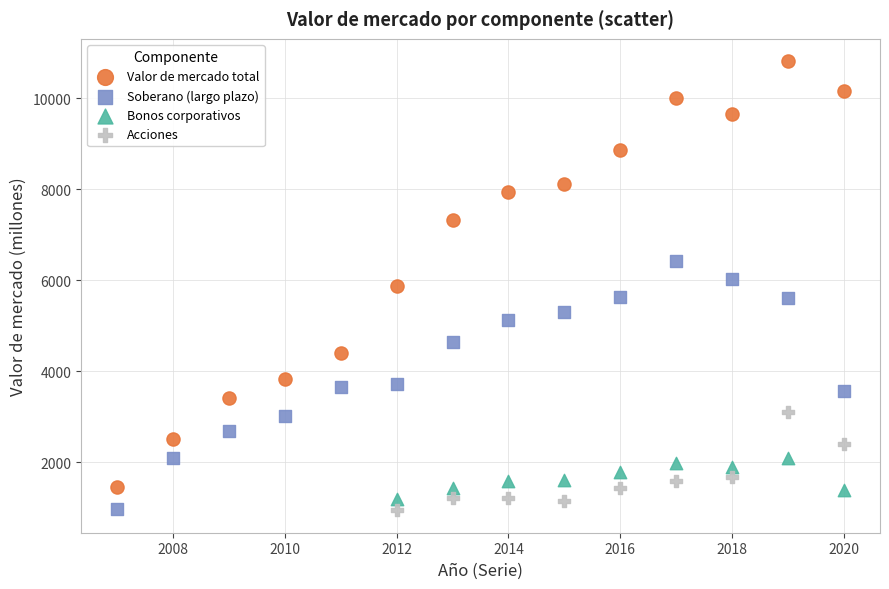

Which series contains the highest Y value?

Valor de mercado total